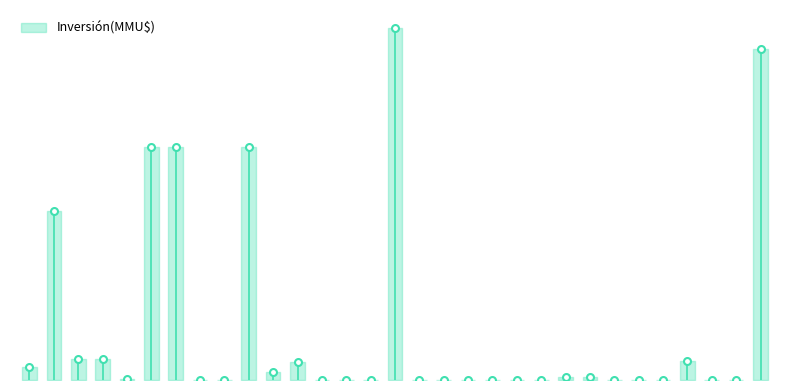

Rank the categories by value from highest to lowest.

16, 31, 6, 7, 10, 2, 3, 4, 28, 12, 1, 11, 23, 24, 5, 13, 26, 15, 19, 17, 8, 21, 22, 9, 20, 14, 18, 25, 27, 29, 30